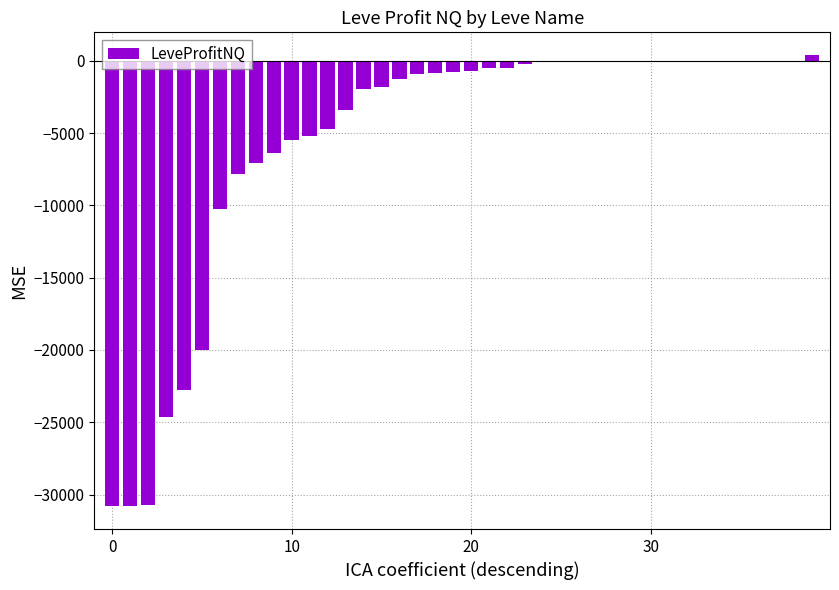

What is the sum of all values?

-219206.8